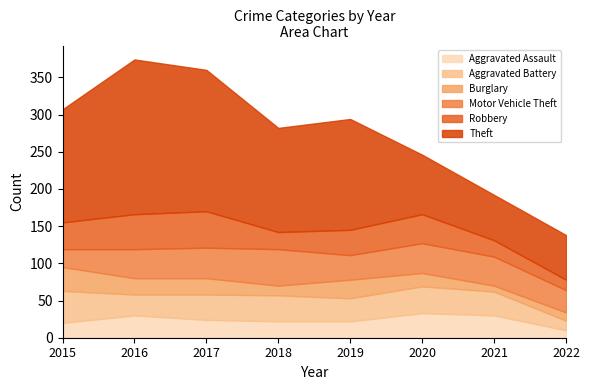

At which category does Burglary reach its first local peak?

2019